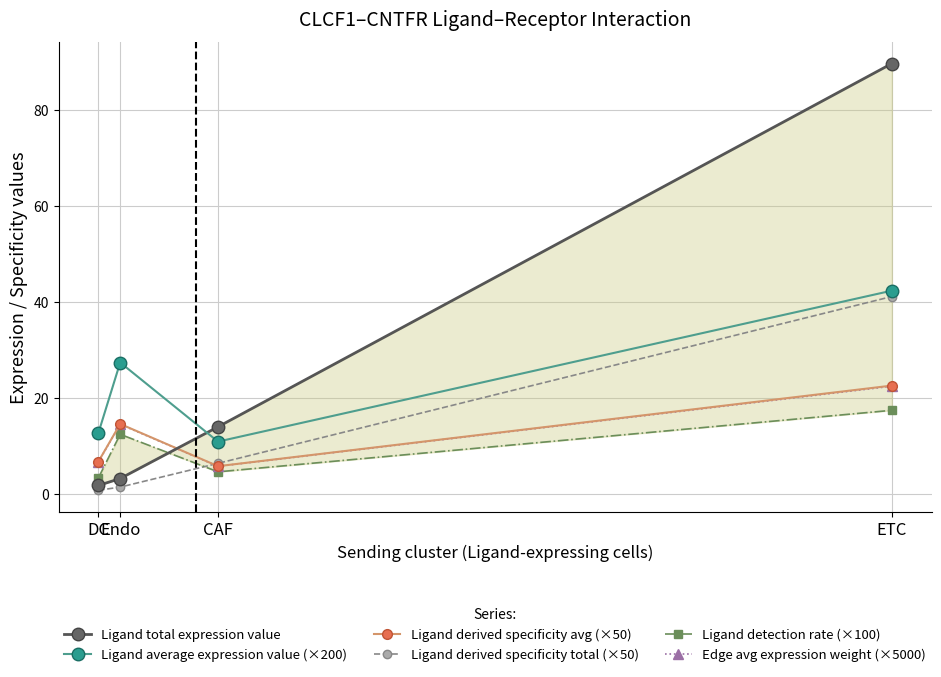

At which label is Edge avg expression weight (×5000) closest to 14?

Endo